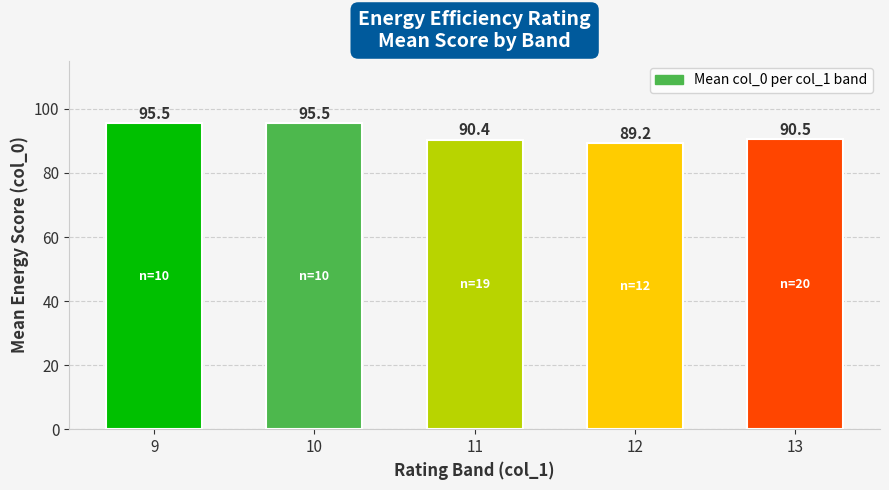

Read the value at 11.

90.4